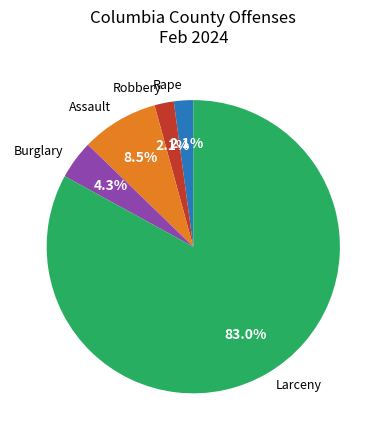

Approximately how many times larger is the value at Burglary compared to Rape?

2.0